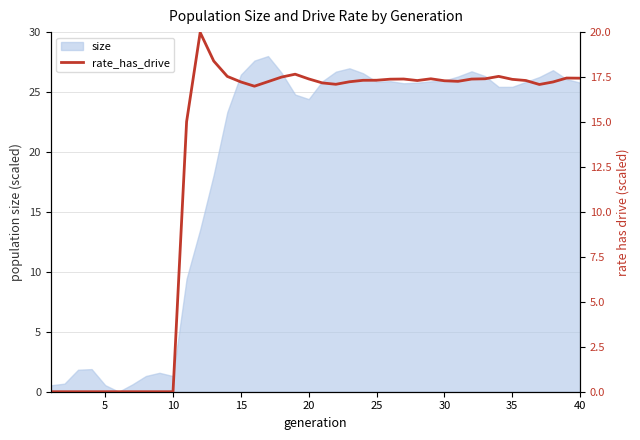

How many lines are shown in the chart?

1